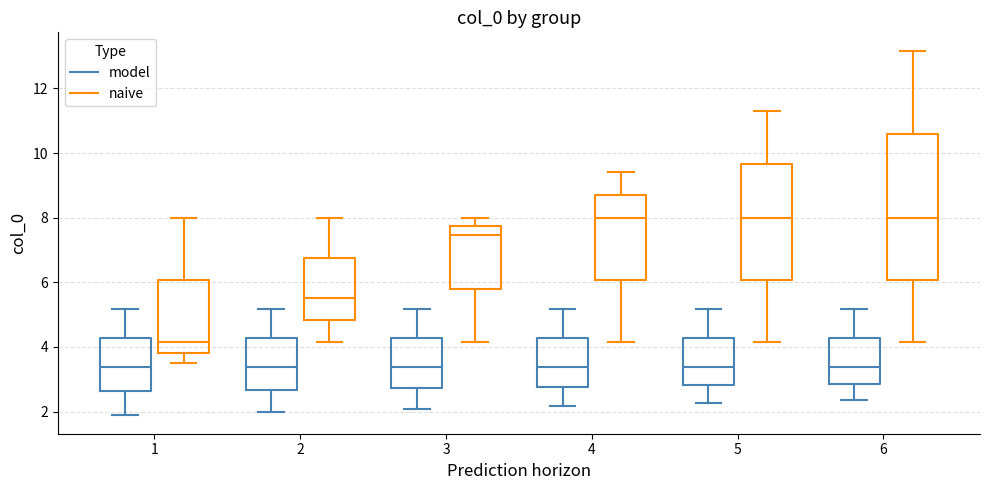

Reading left to right, transcribe this box plot: for each box, give where its median line is, the range the box spans, and where its two whiskers end, as read against the y-axis. The values are not printed on the chart, so give them approximately, as read against the axis.

1 (model): median 3.4, box 2.6 to 4.2, whiskers 1.8 to 5.2
1 (naive): median 4.2, box 3.8 to 6.0, whiskers 3.6 to 8.0
2 (model): median 3.4, box 2.6 to 4.2, whiskers 2.0 to 5.2
2 (naive): median 5.6, box 4.8 to 6.8, whiskers 4.2 to 8.0
3 (model): median 3.4, box 2.8 to 4.2, whiskers 2.0 to 5.2
3 (naive): median 7.4, box 5.8 to 7.8, whiskers 4.2 to 8.0
4 (model): median 3.4, box 2.8 to 4.2, whiskers 2.2 to 5.2
4 (naive): median 8.0, box 6.0 to 8.8, whiskers 4.2 to 9.4
5 (model): median 3.4, box 2.8 to 4.2, whiskers 2.2 to 5.2
5 (naive): median 8.0, box 6.0 to 9.6, whiskers 4.2 to 11.4
6 (model): median 3.4, box 2.8 to 4.2, whiskers 2.4 to 5.2
6 (naive): median 8.0, box 6.0 to 10.6, whiskers 4.2 to 13.2